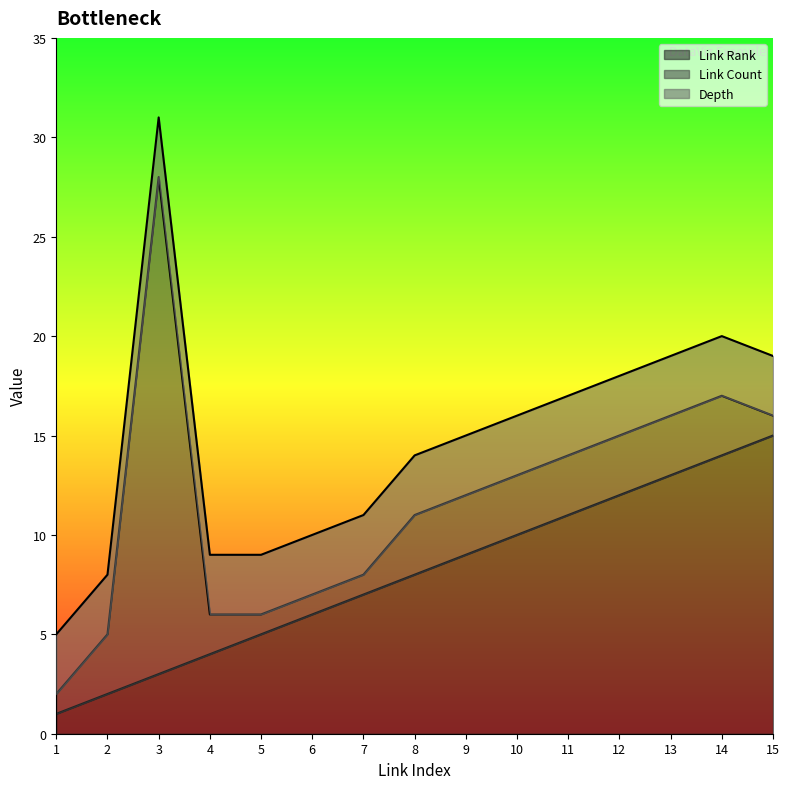

What is the average value of the Link Count series?

4